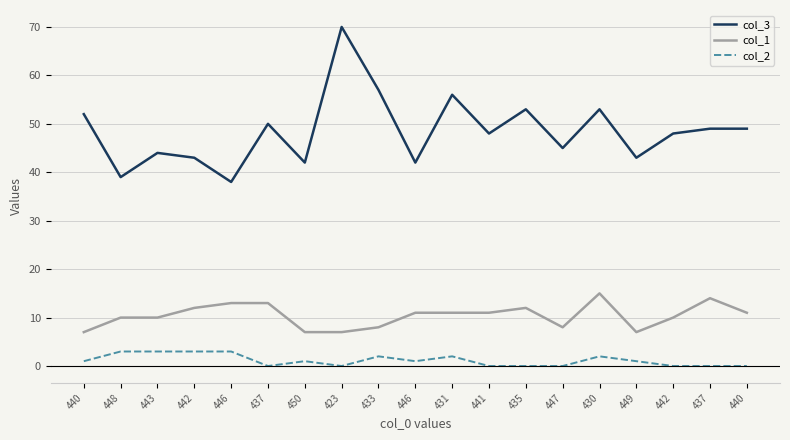

True or false: col_3 and col_1 cross at least once.

False